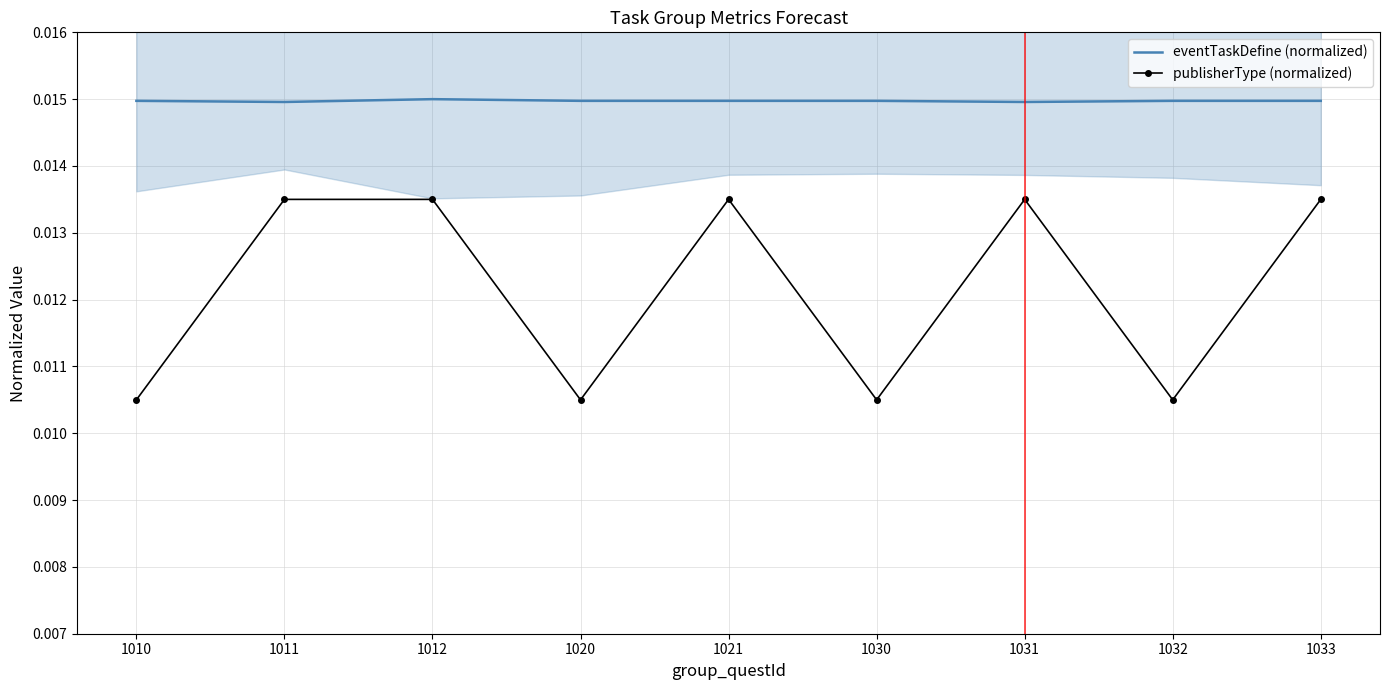

What are all the series names shown in the legend?

eventTaskDefine (normalized), publisherType (normalized)